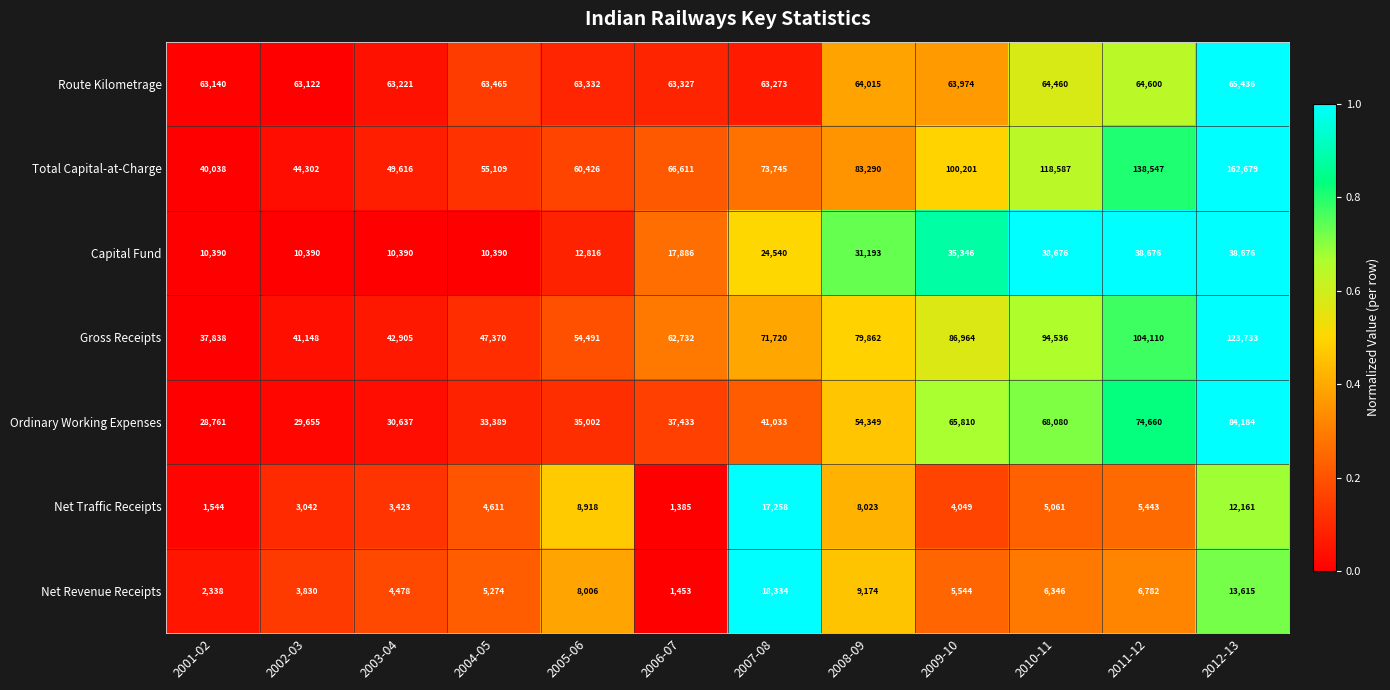

What is the sum of all Net Traffic Receipts values?

74918